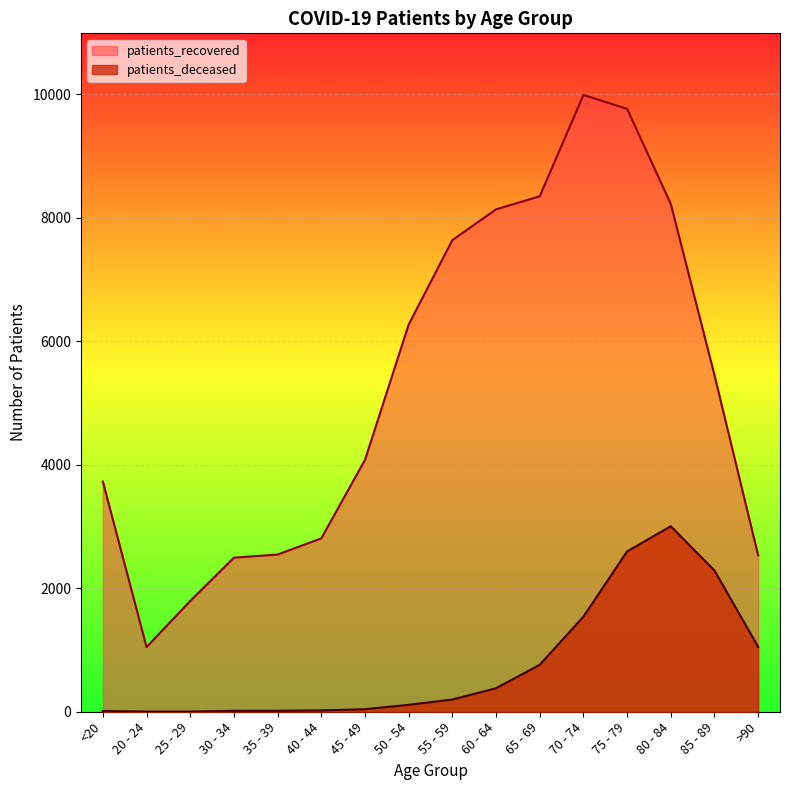

At which label does patients_recovered reach its peak?

70 - 74